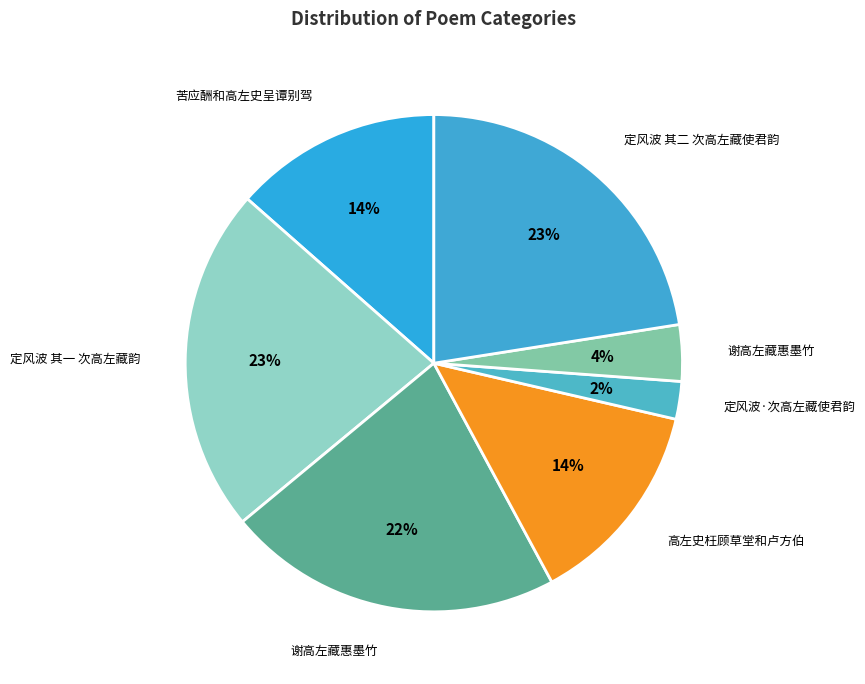

Which slice is the largest?

定风波 其二 次高左藏使君韵